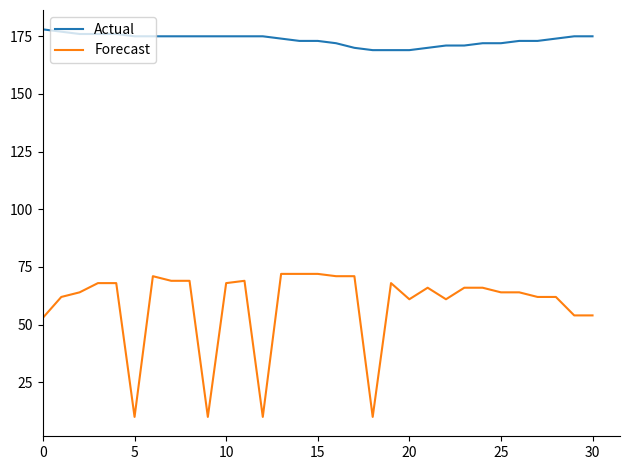

How many lines are shown in the chart?

2